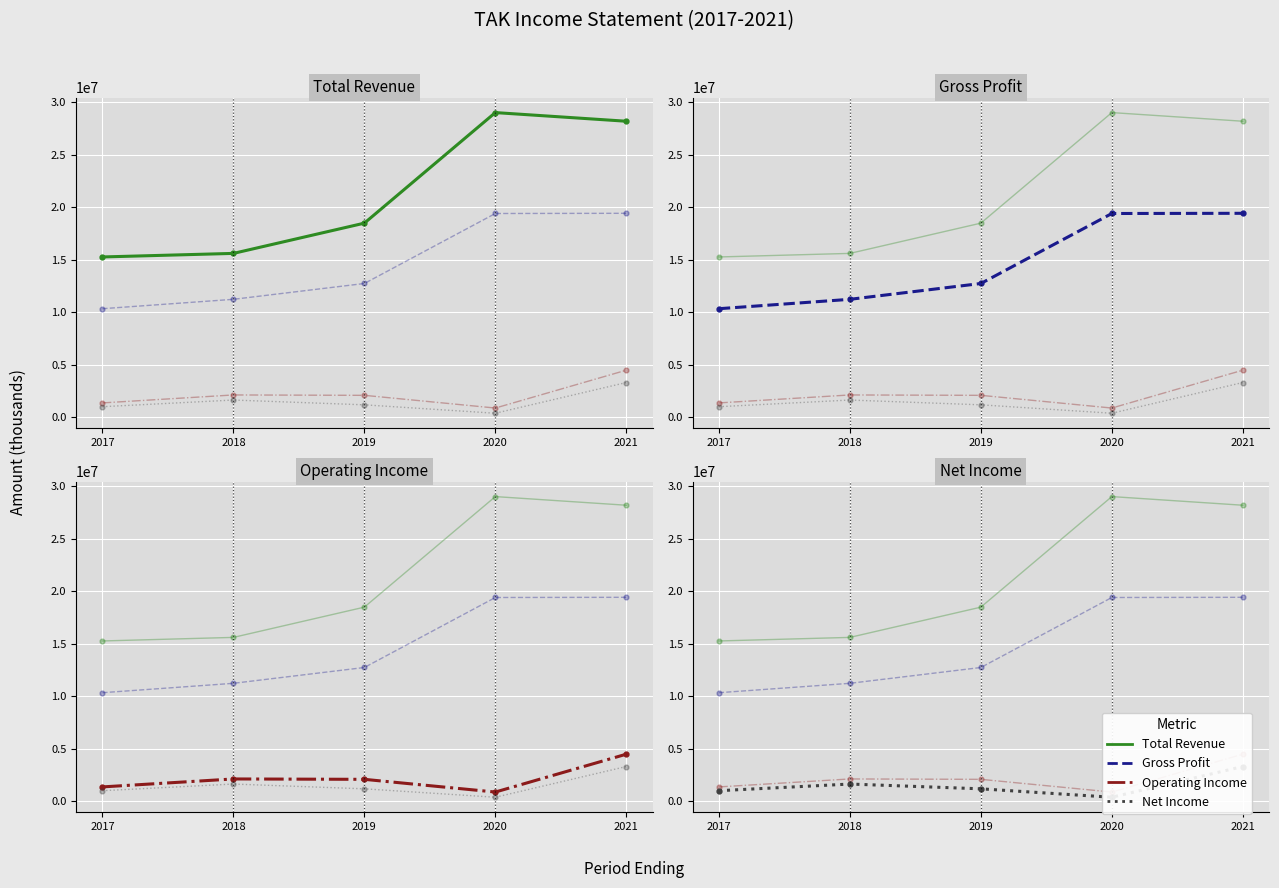

What is the maximum value shown in the chart?

28995400